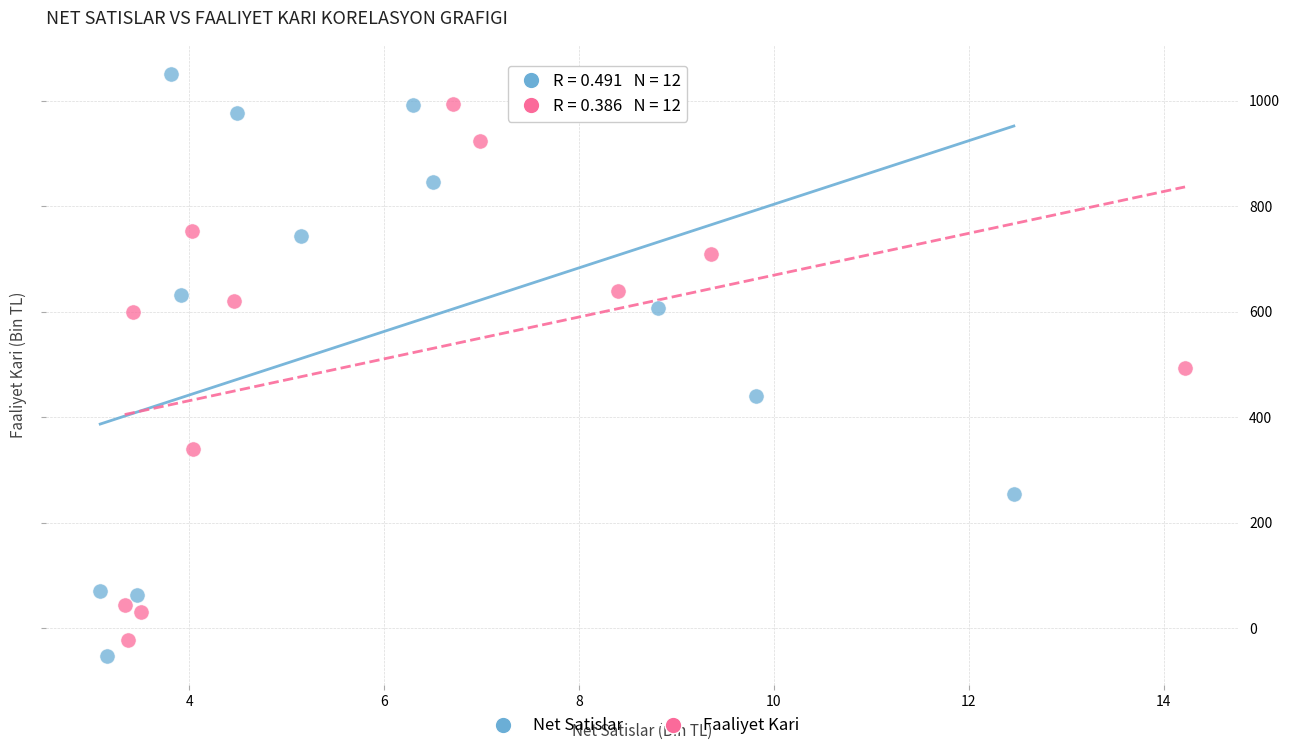

Which series has the largest Y range (max minus min)?

Net Satislar